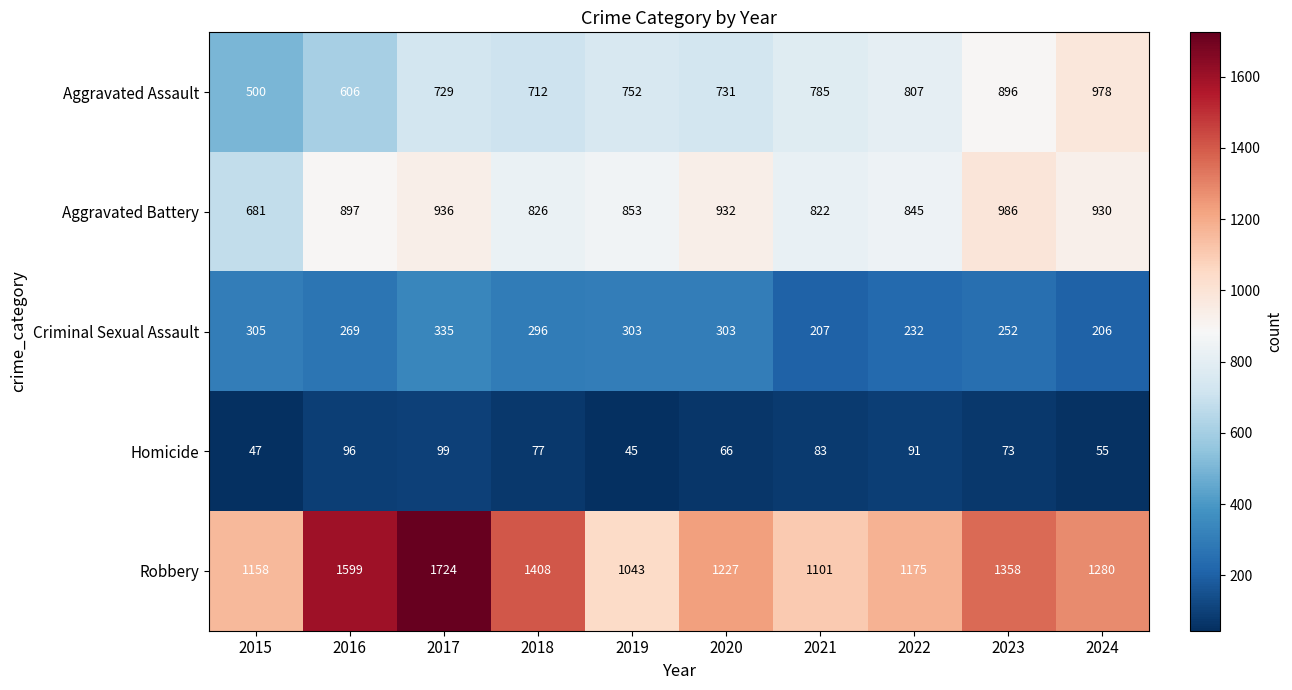

What is the smallest value displayed?

45